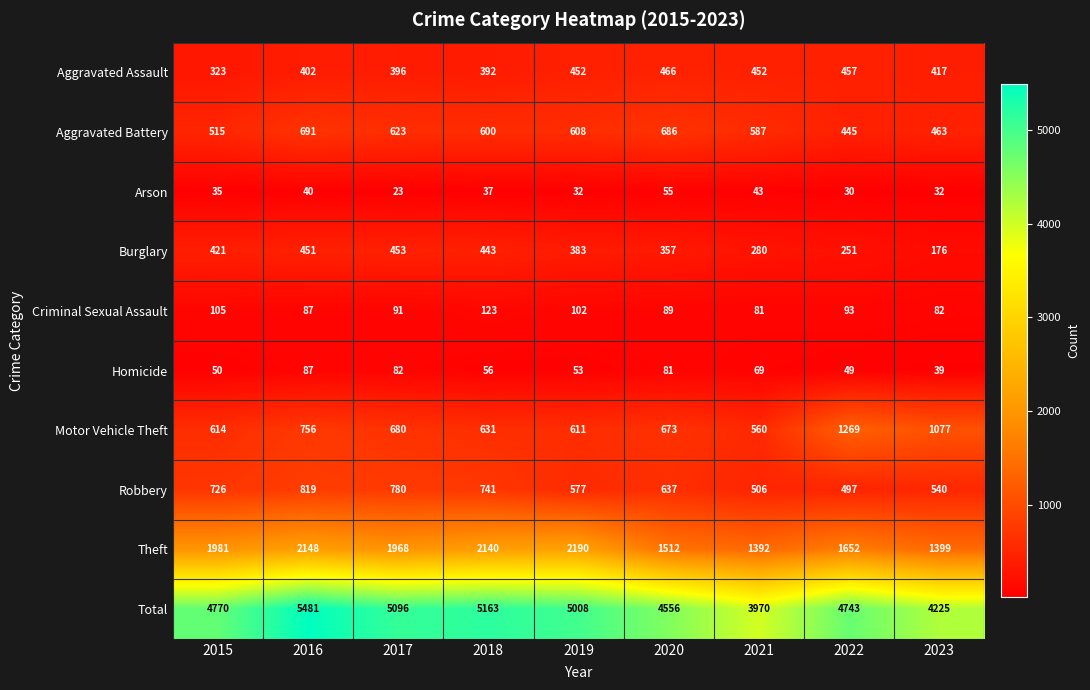

Which category has the lowest value across all series?

2017